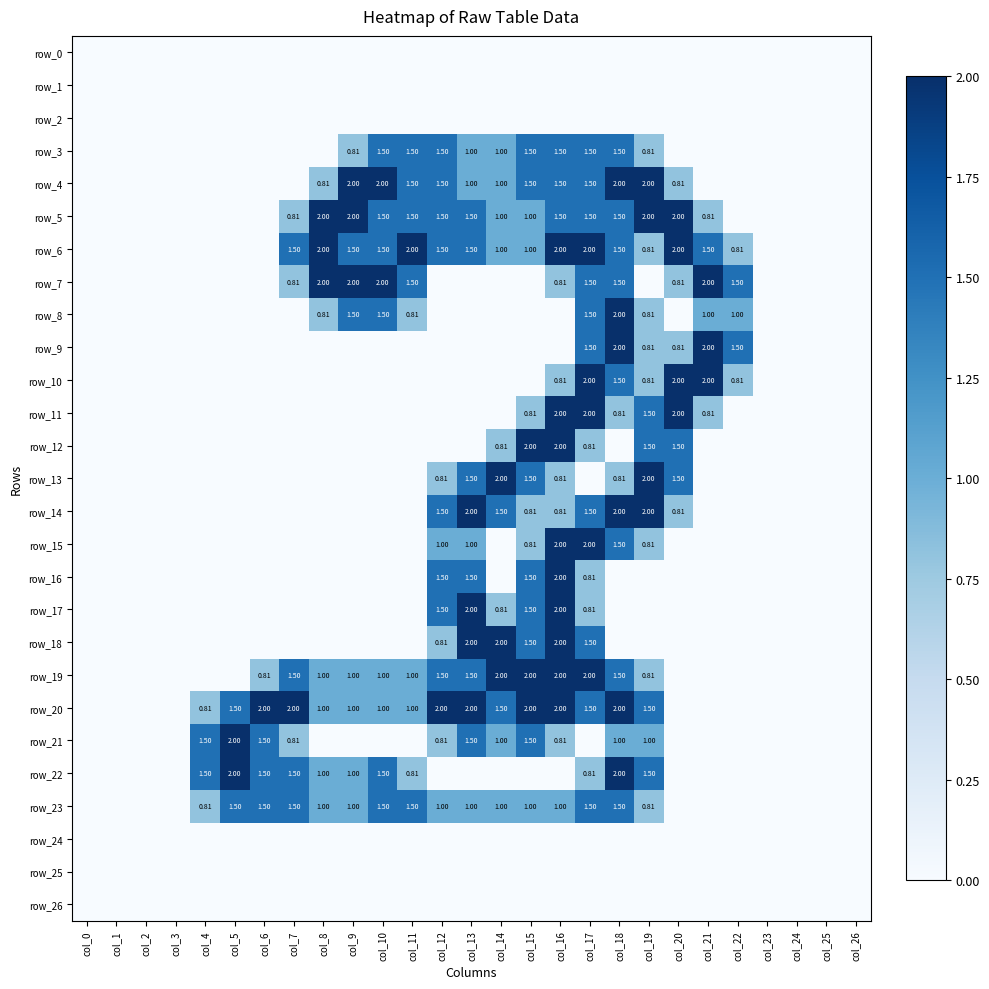

How many values in the row_20 series are below 1?

12